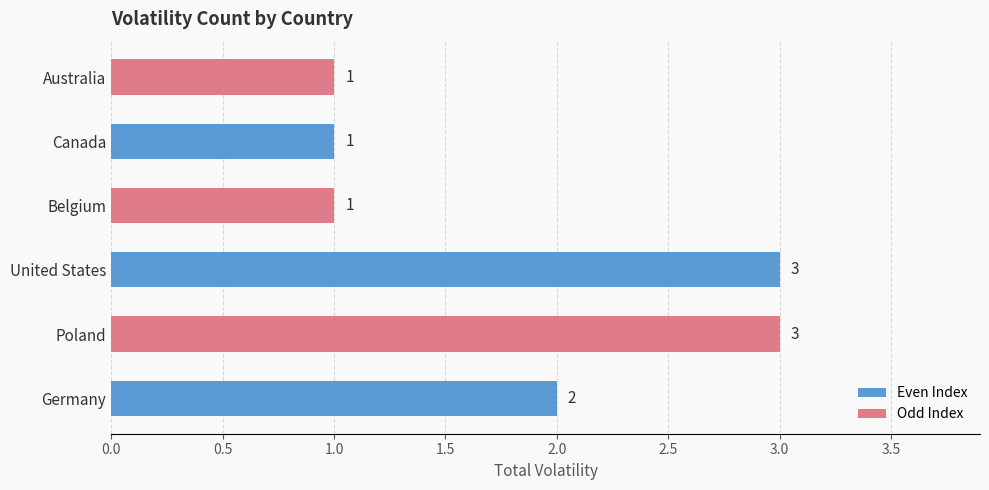

How many data points does each series have?

6